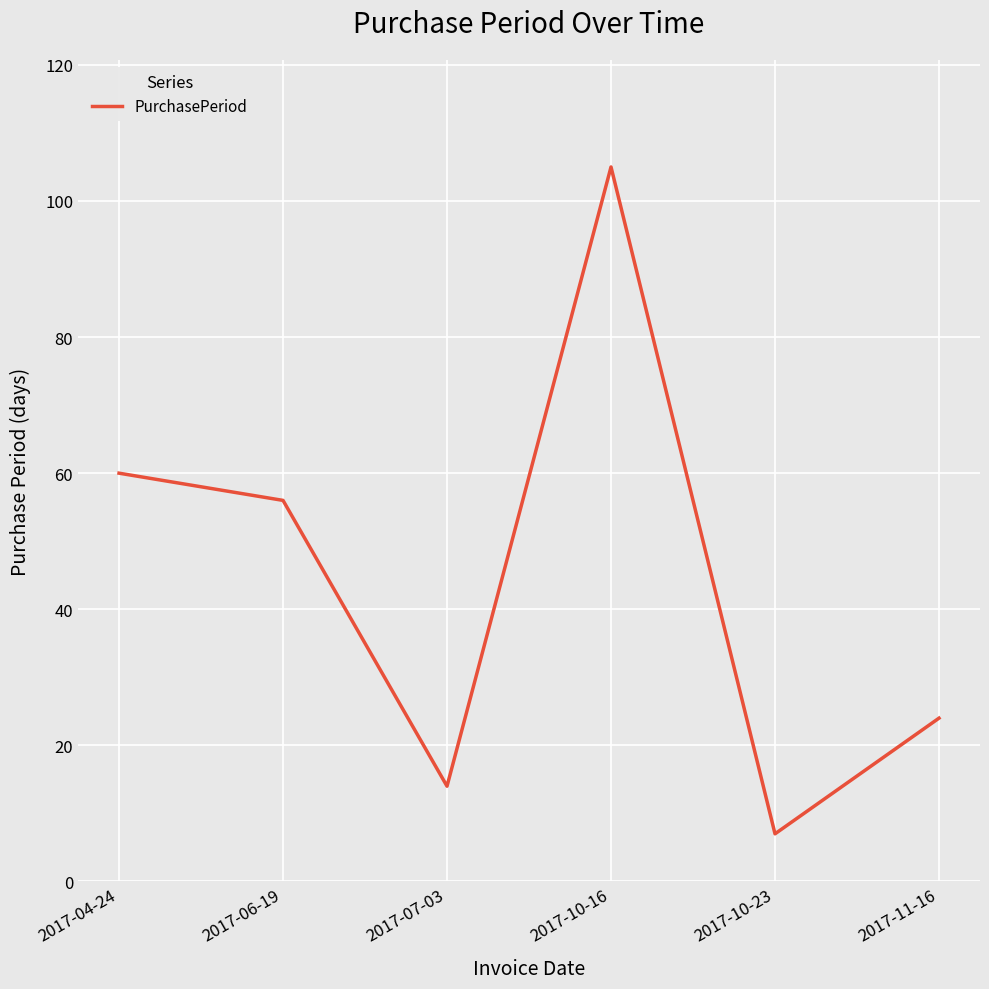

What position from the left is 2017-10-23?

5